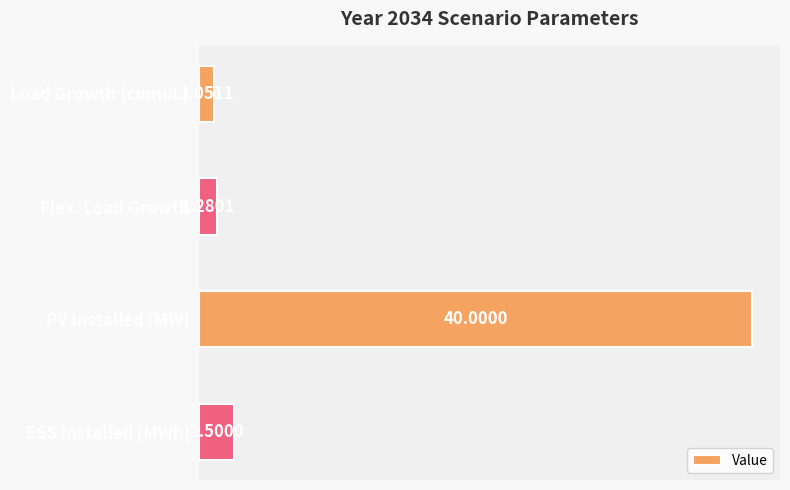

What is the difference between the values at ESS Installed [MWh] and Flex. Load Growth?

1.2